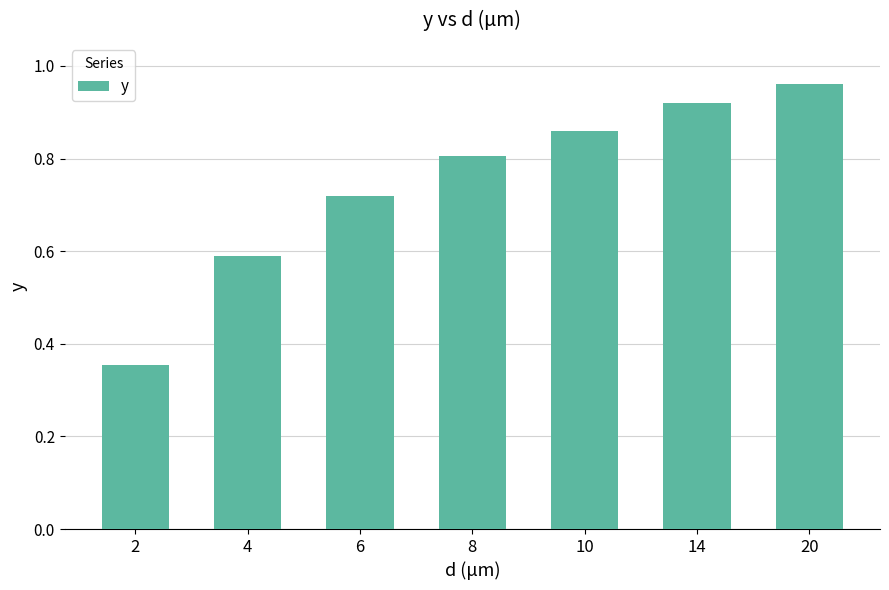

How many bars are there in total?

7